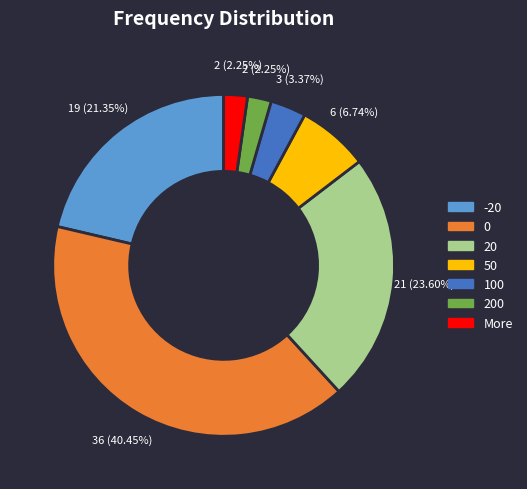

Is there a majority slice in this chart?

No